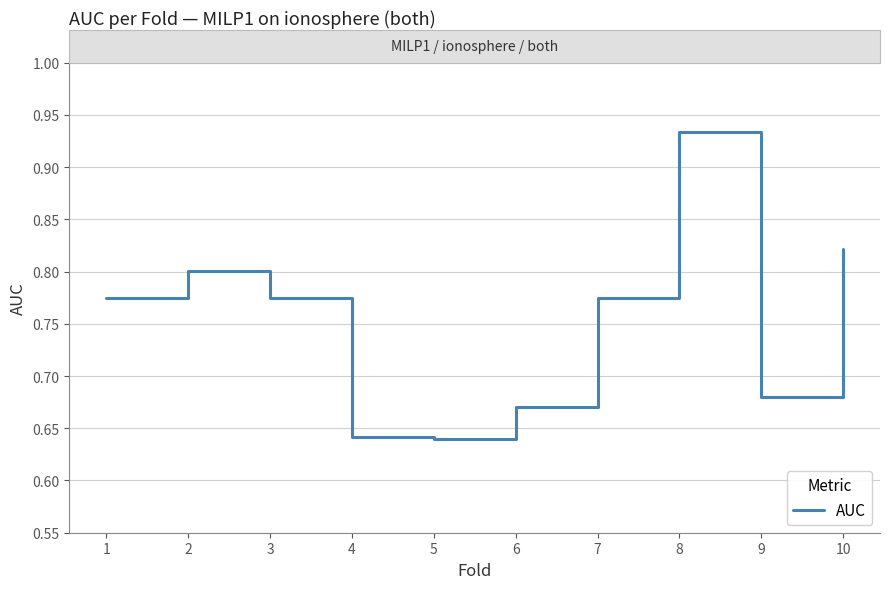

Which label corresponds to the largest value in the chart?

8